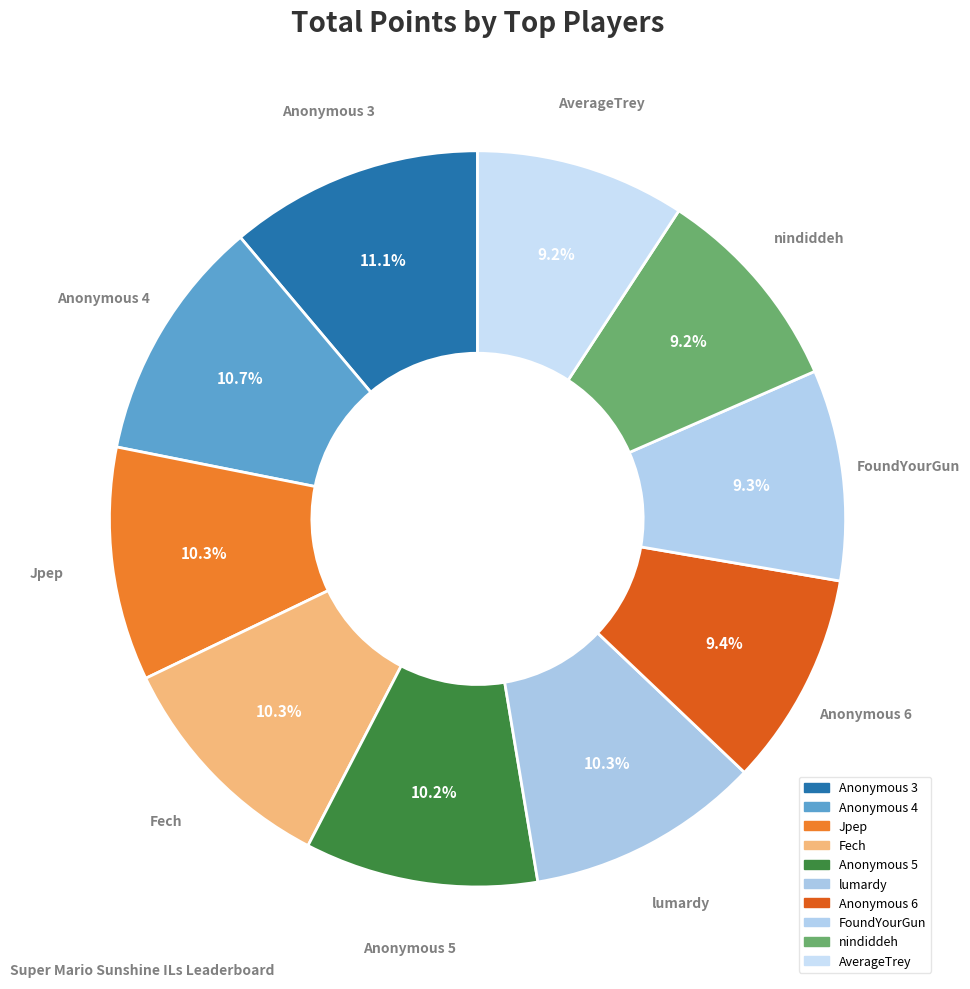

How many segments does this pie chart have?

10